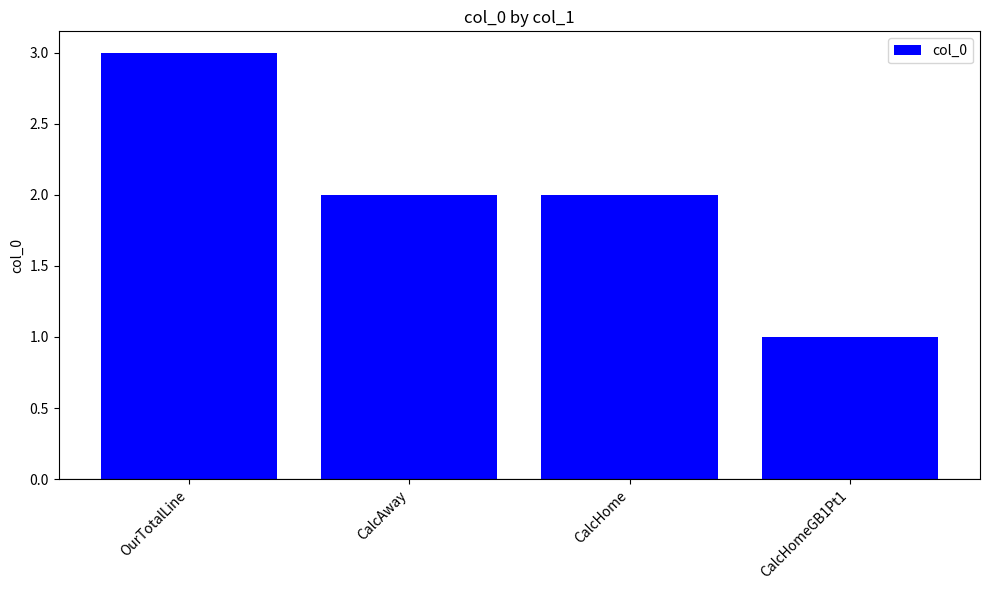

What is the difference between the second highest and minimum values?

1